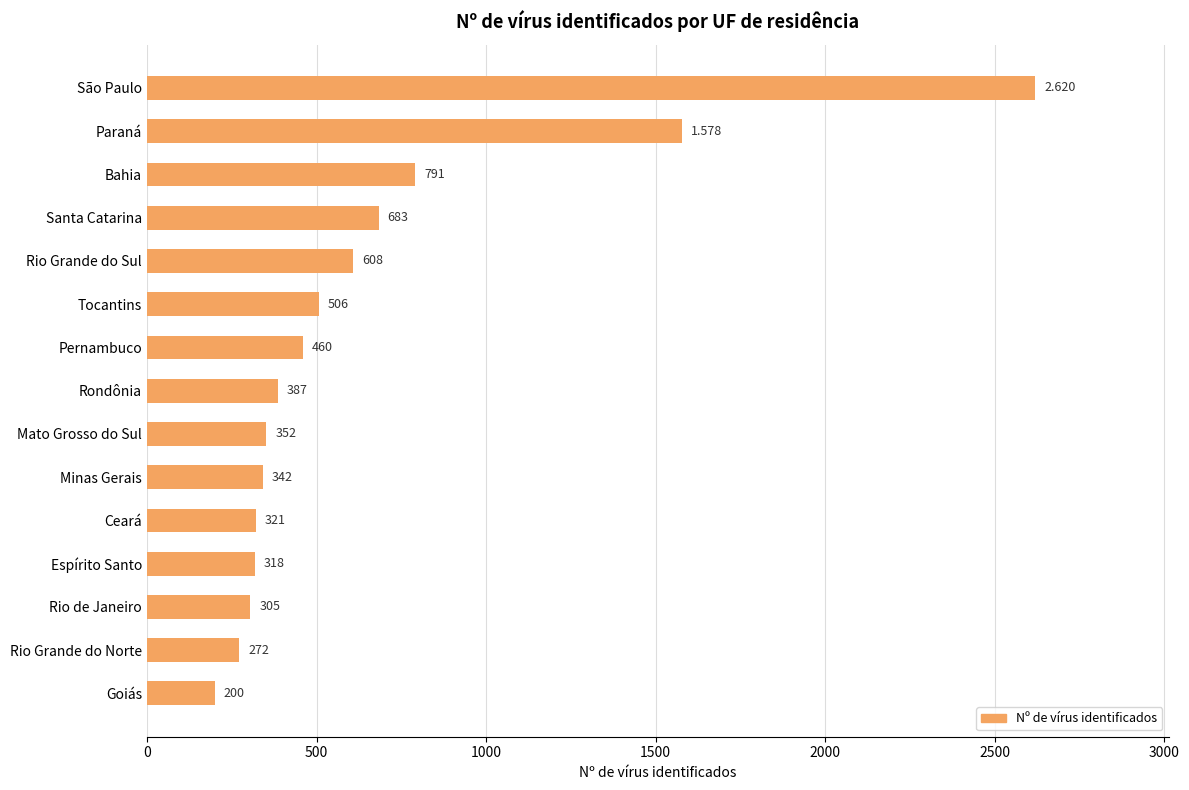

What is the label of the 13th bar from the top?

Rio de Janeiro